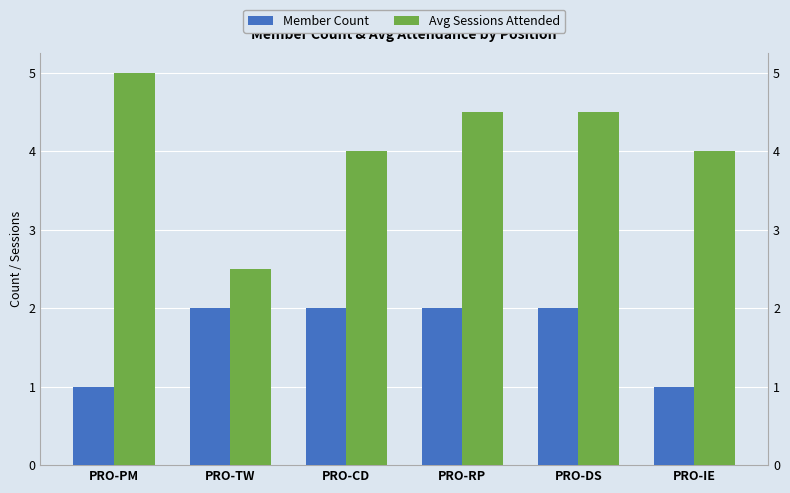

What is the greatest value displayed?

5.0